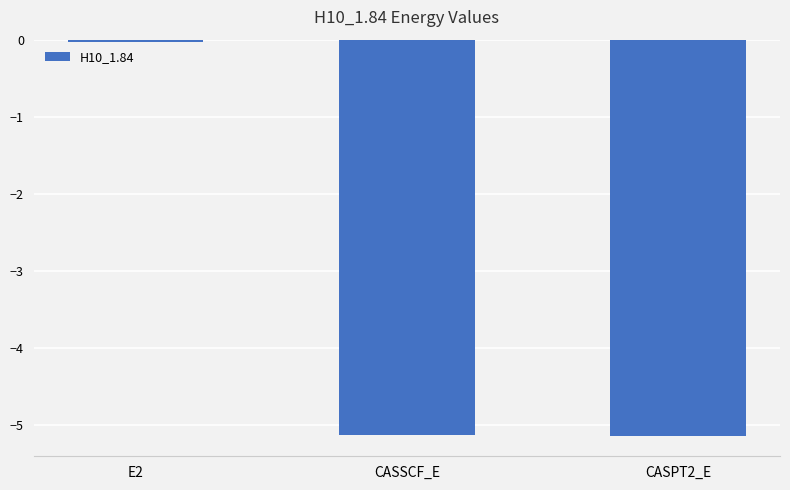

What is the value of the 2nd bar from the left?

-5.1